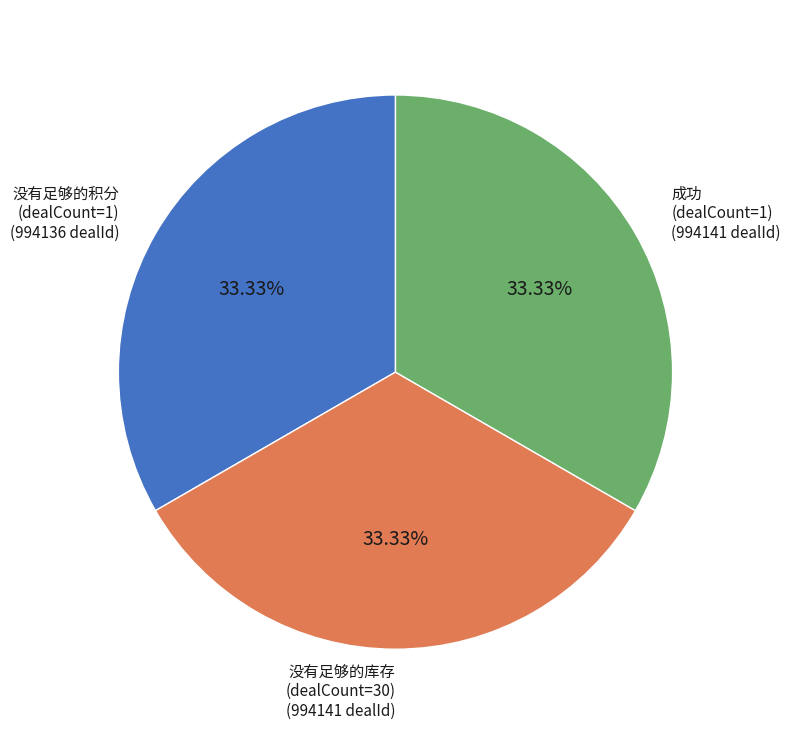

To the nearest percent, what is the combined percentage of 没有足够的库存 and 成功?

67%